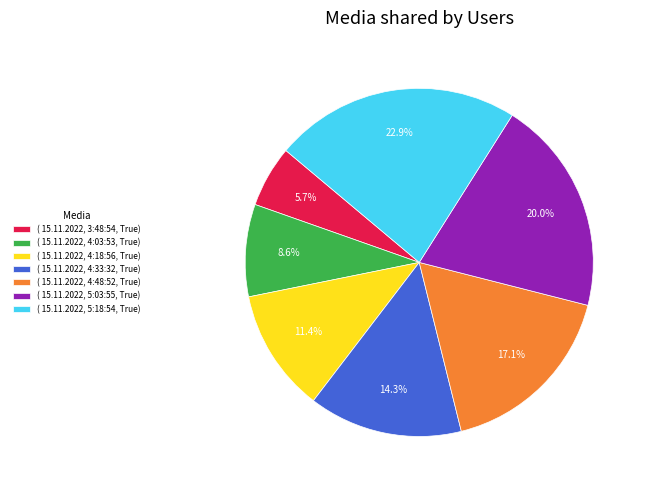

How much of the chart is everything except ( 15.11.2022, 3:48:54, True)?

94.3%